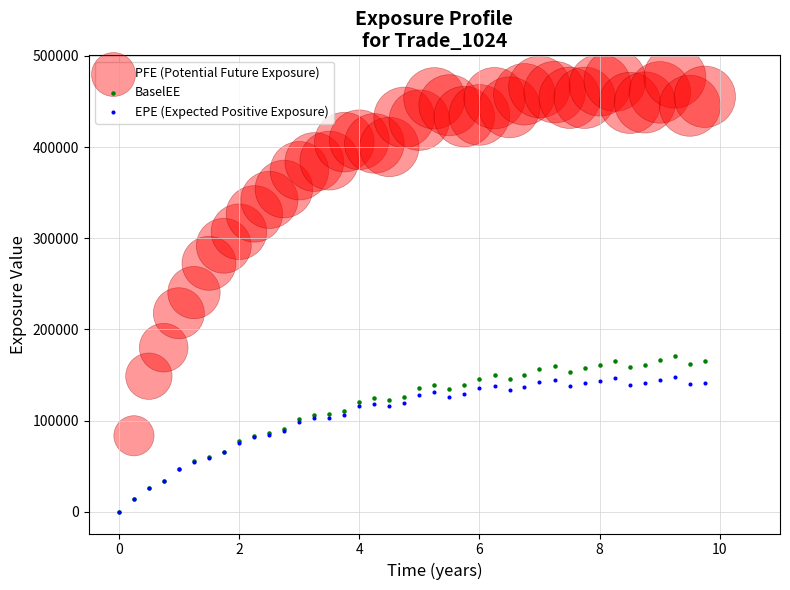

Which series contains the highest Y value?

PFE (Potential Future Exposure)